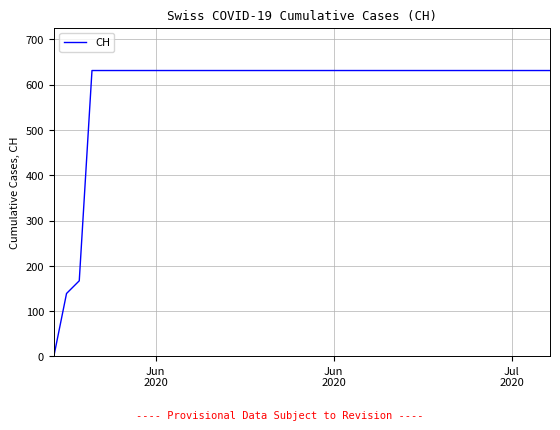

What is the difference between the maximum and minimum values?

631